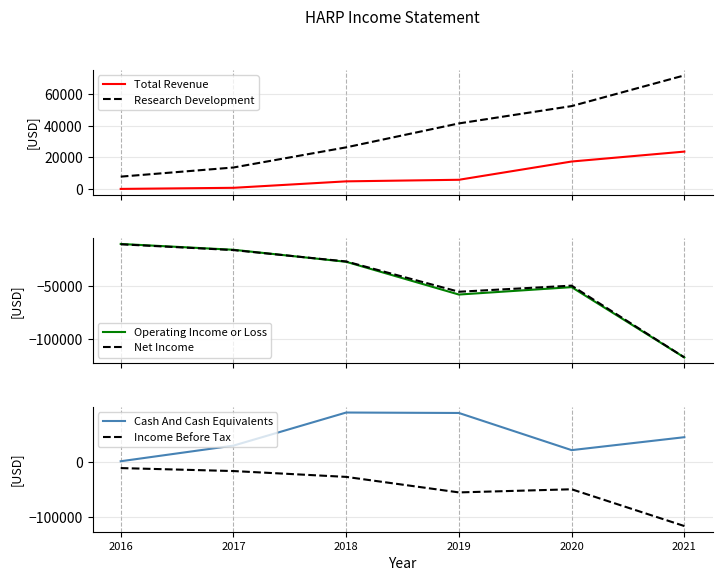

True or false: Total Revenue and Cash And Cash Equivalents cross at least once.

False